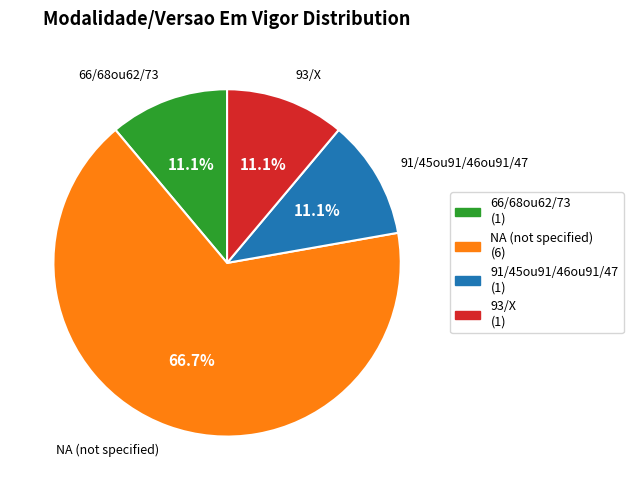

What is the largest slice in the pie chart?

NA